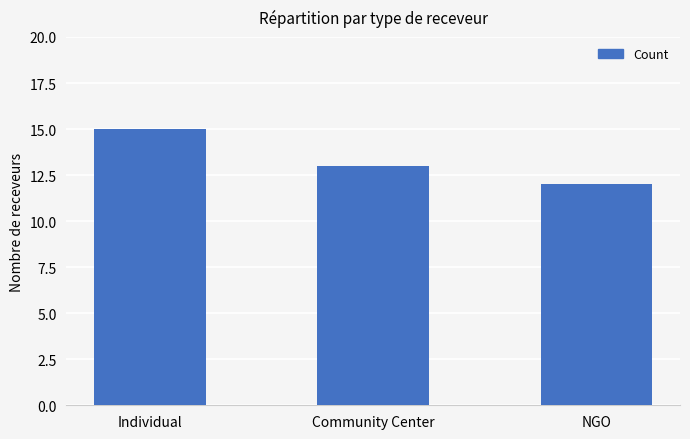

Where is the data nearest to the value 13?

Community Center